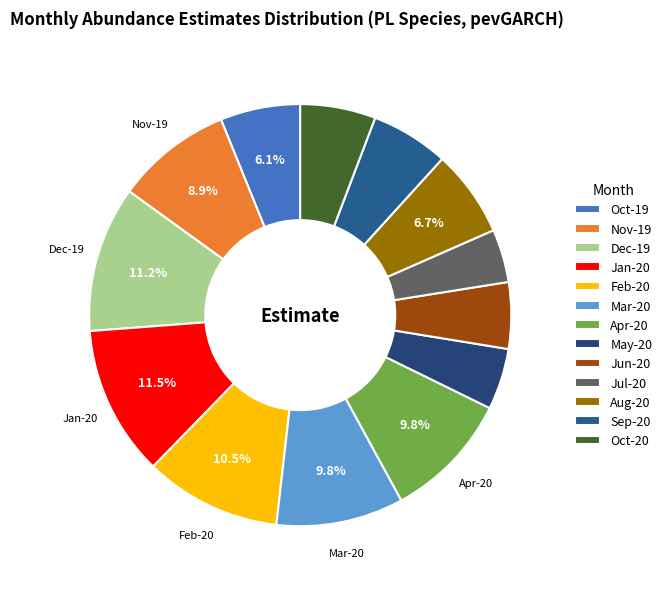

To the nearest percent, what is the difference between the largest and smallest slice percentages?

7%